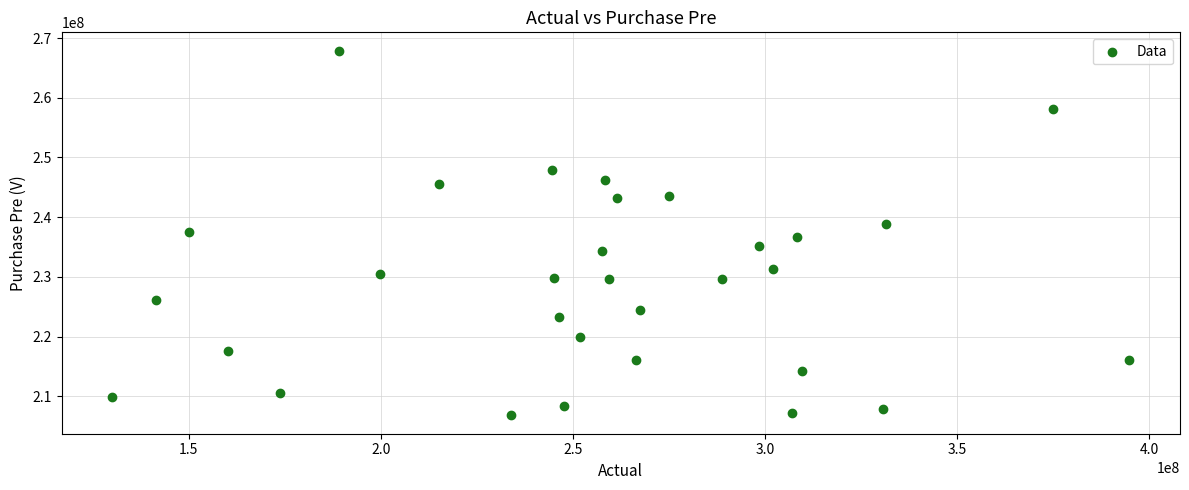

What is the range of X values (max minus min)?

264585386.0